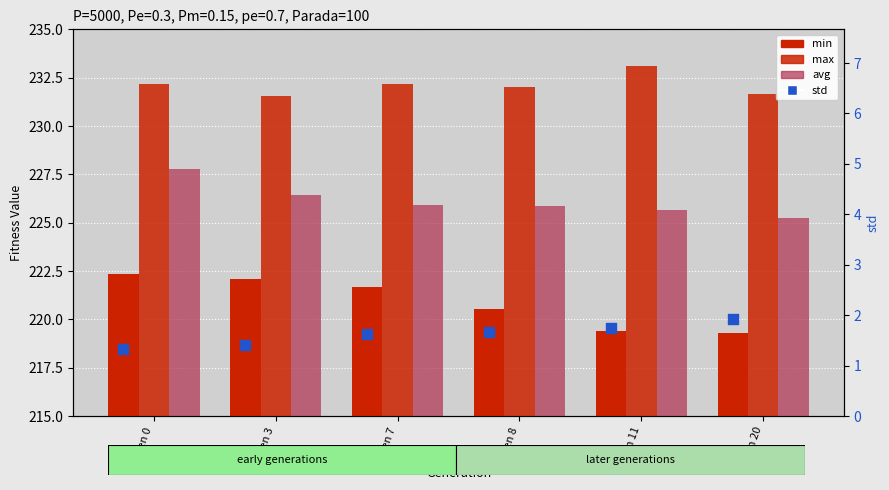

At which category is the sum across all series the highest?

gen 0